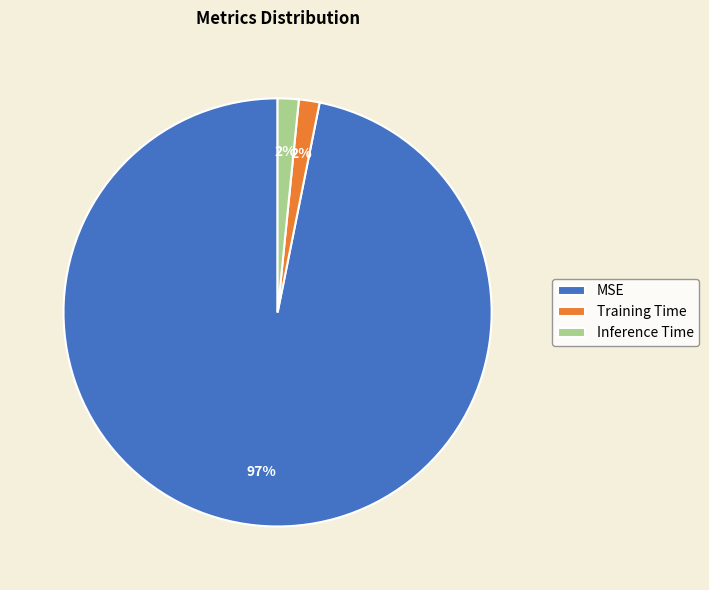

How many slices are in this pie chart?

3